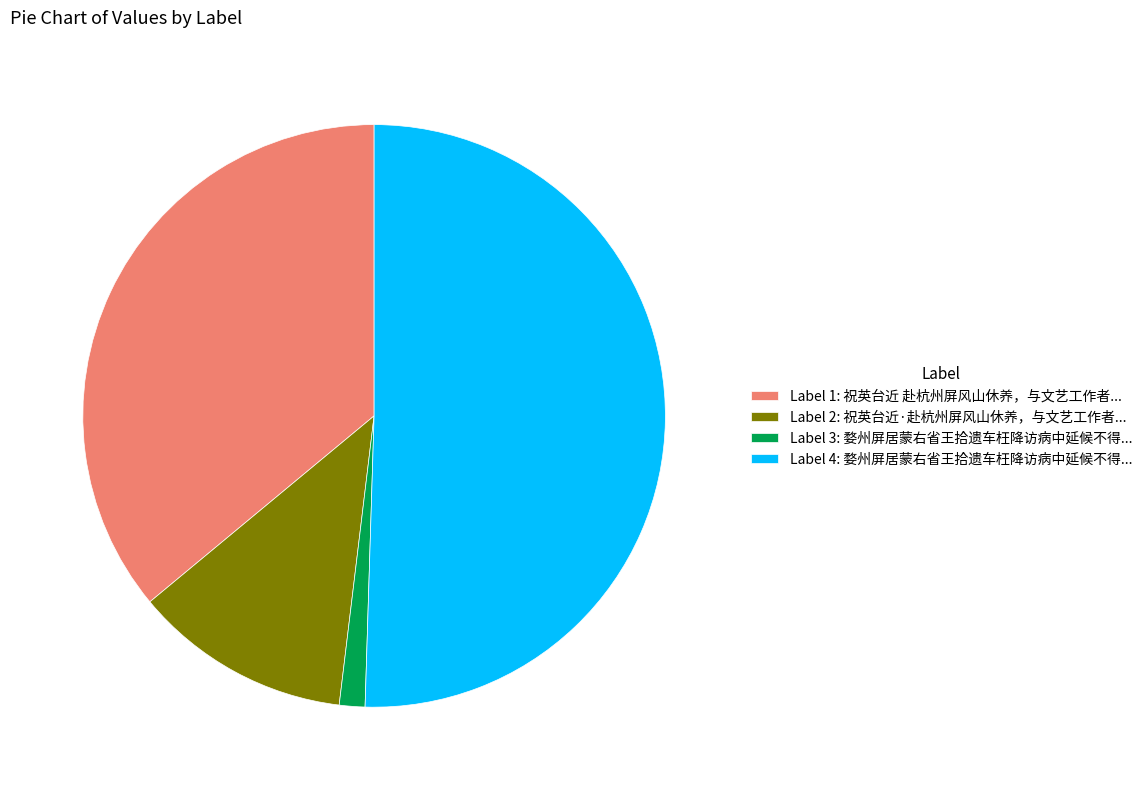

Which slice is the largest?

Label 4: 婺州屏居蒙右省王拾遗车枉降访病中延候不得...